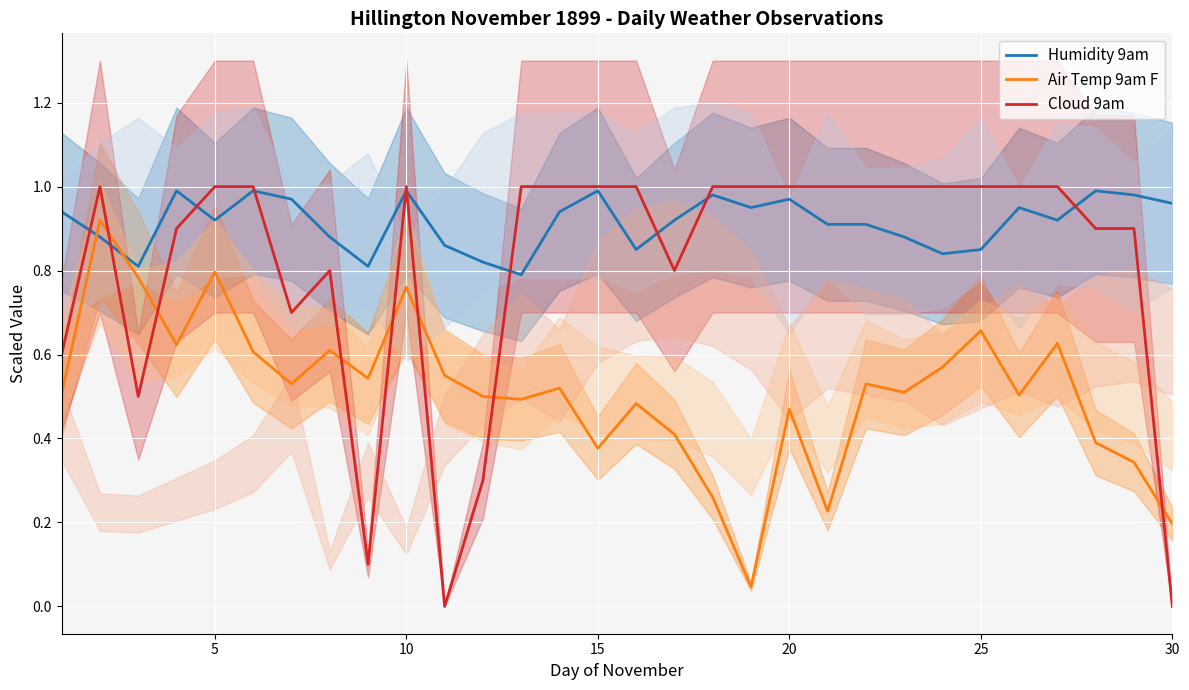

What is the value of the Air Temp 9am F point at the 27th from the left?

0.6